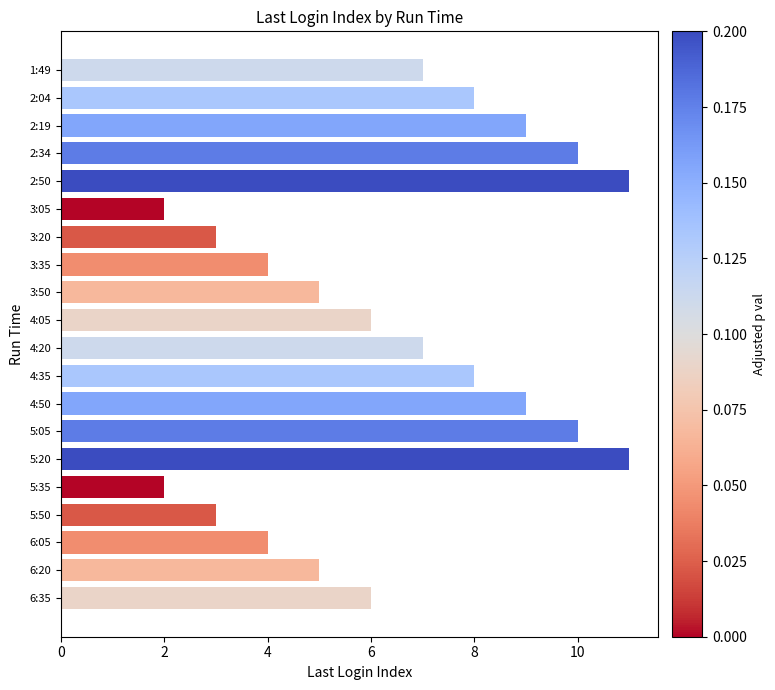

Reading top to bottom, list all the values displayed in this chart.

1:49=7	2:04=8	2:19=9	2:34=10	2:50=11	3:05=2	3:20=3	3:35=4	3:50=5	4:05=6	4:20=7	4:35=8	4:50=9	5:05=10	5:20=11	5:35=2	5:50=3	6:05=4	6:20=5	6:35=6